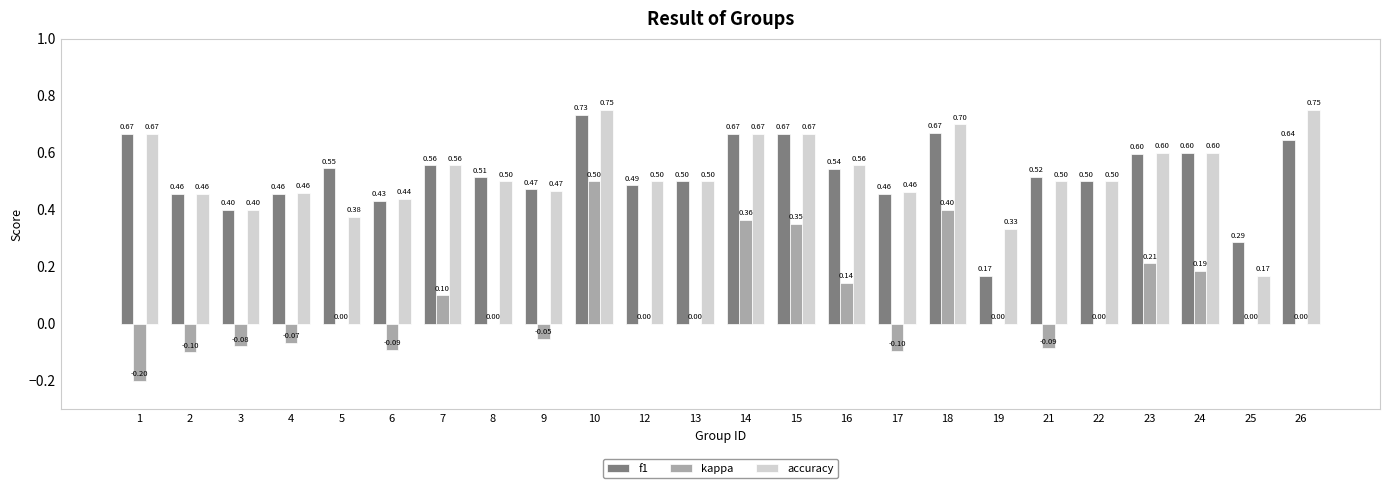

What is the sum of all kappa values?

1.5